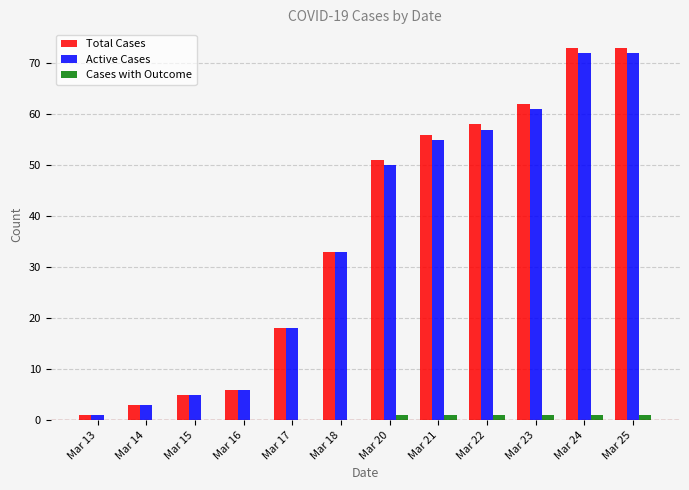

What are all the series names shown in the legend?

Total Cases, Active Cases, Cases with Outcome